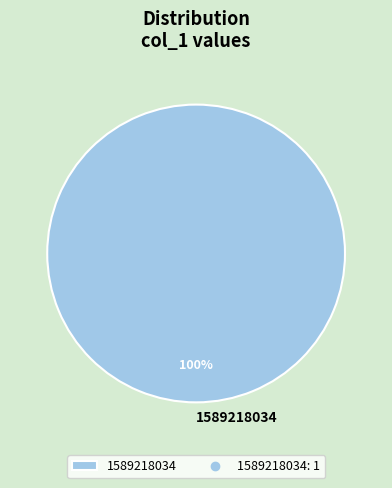

Rank the categories by value from lowest to highest.

1589218034